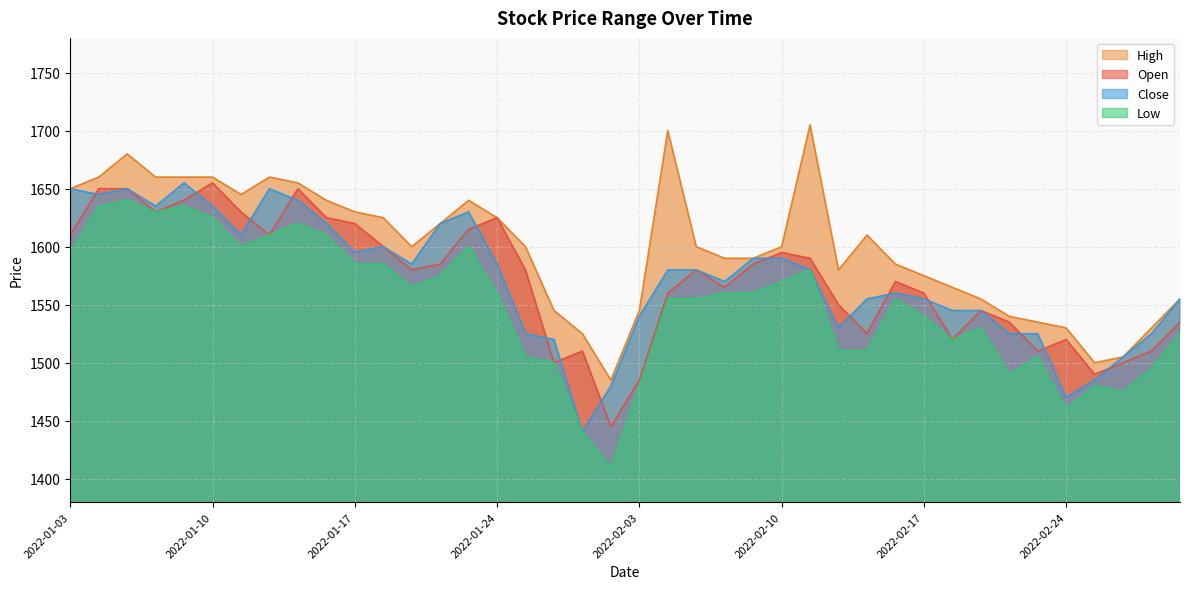

What are all the series names shown in the legend?

Open, High, Low, Close